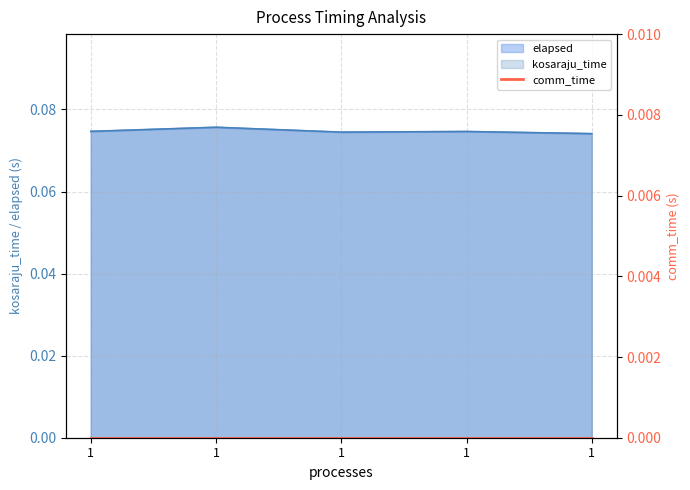

Is it true that elapsed equals 0.0 at 1?

False